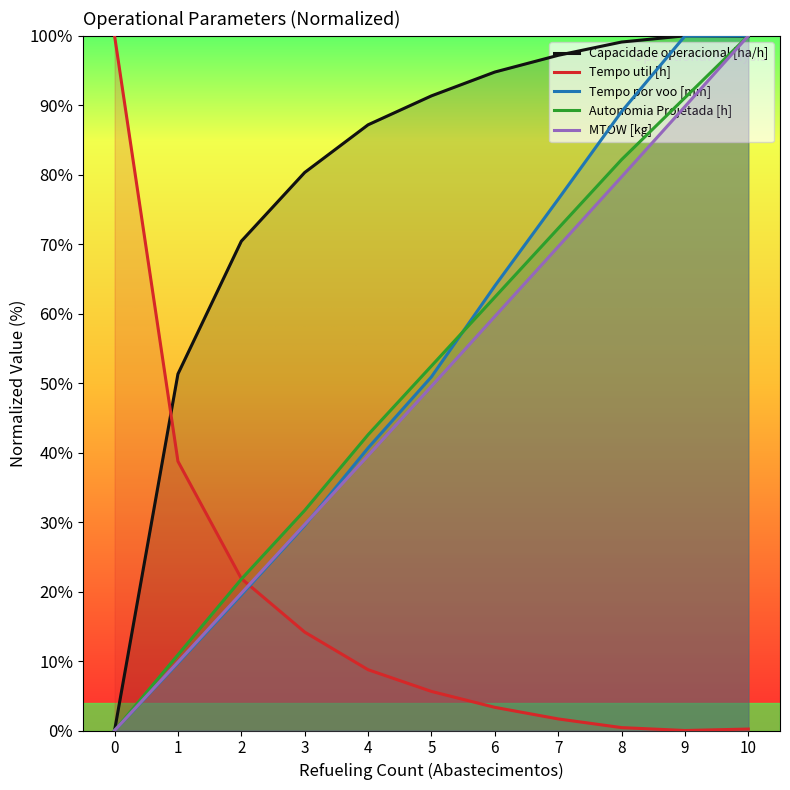

What are all the series names shown in the legend?

Capacidade operacional [ha/h], Tempo util [h], Tempo por voo [min], Autonomia Projetada [h], MTOW [kg]